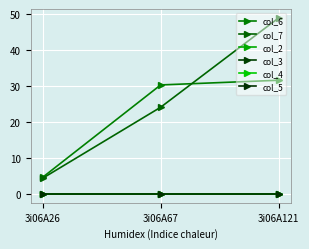

Does the chart have visible grid lines?

Yes